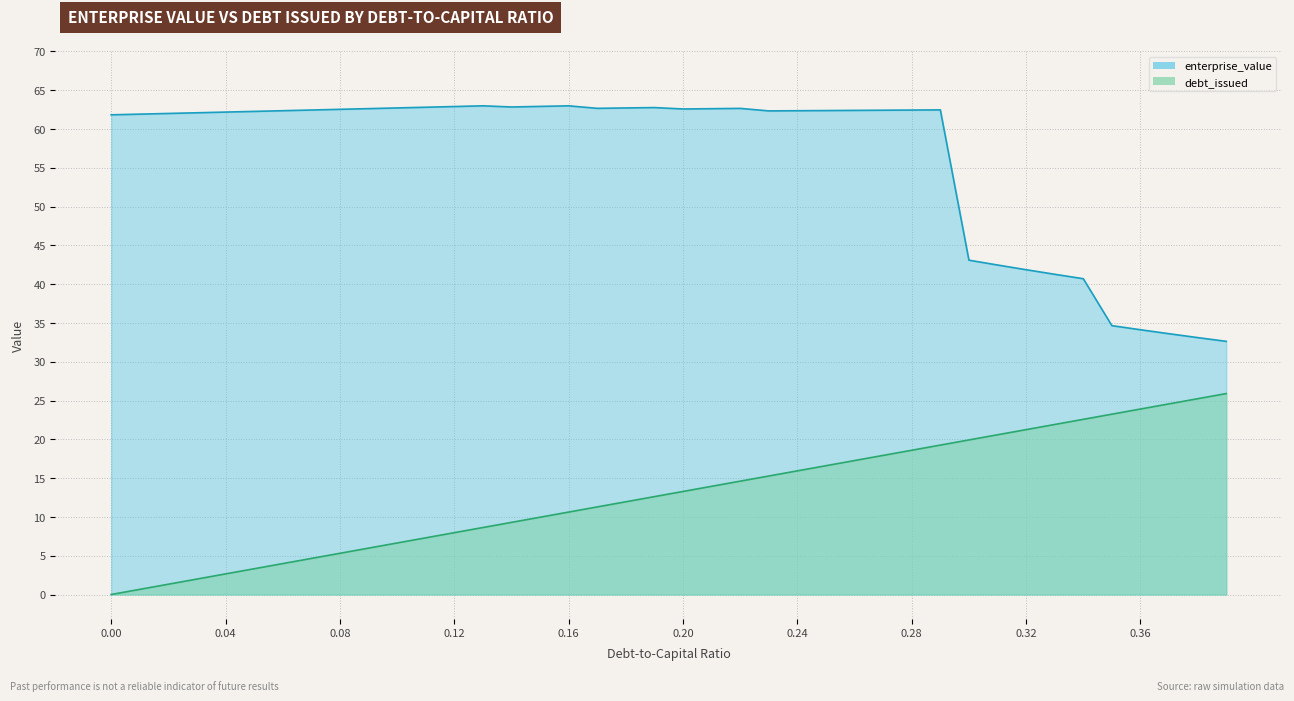

What position from the left is 0.32?

33